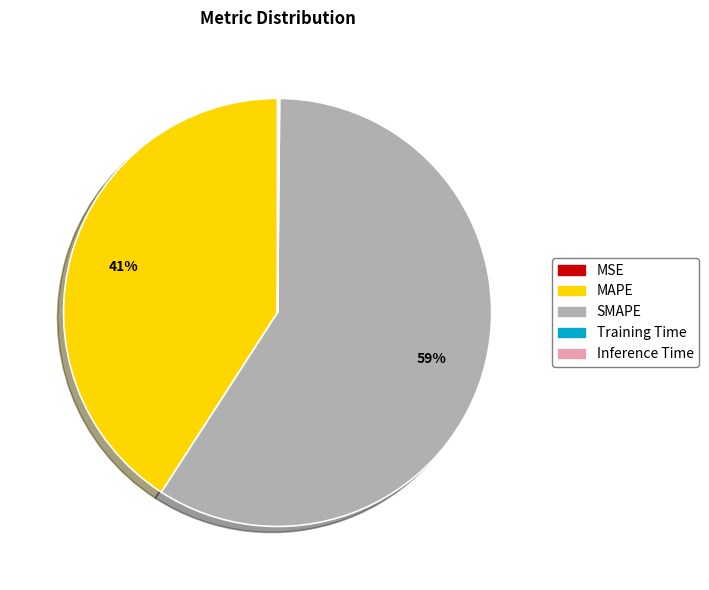

Which category has the biggest portion of the pie?

SMAPE